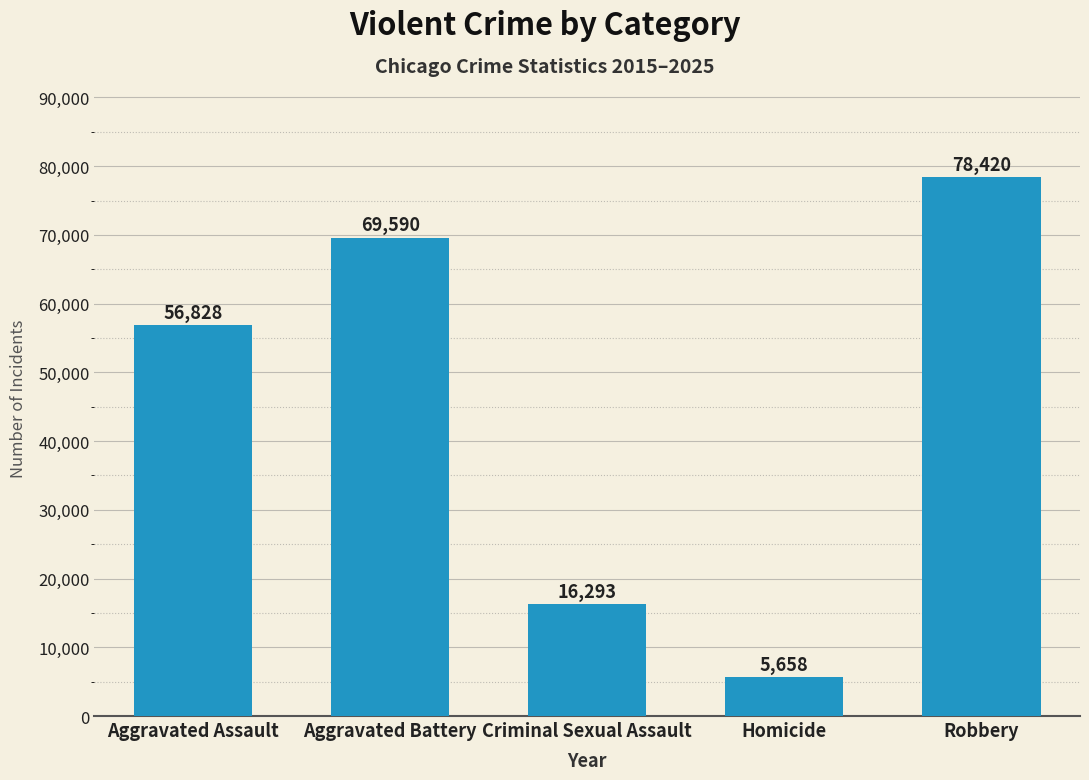

What is the change in value from Aggravated Battery to Homicide?

-63932